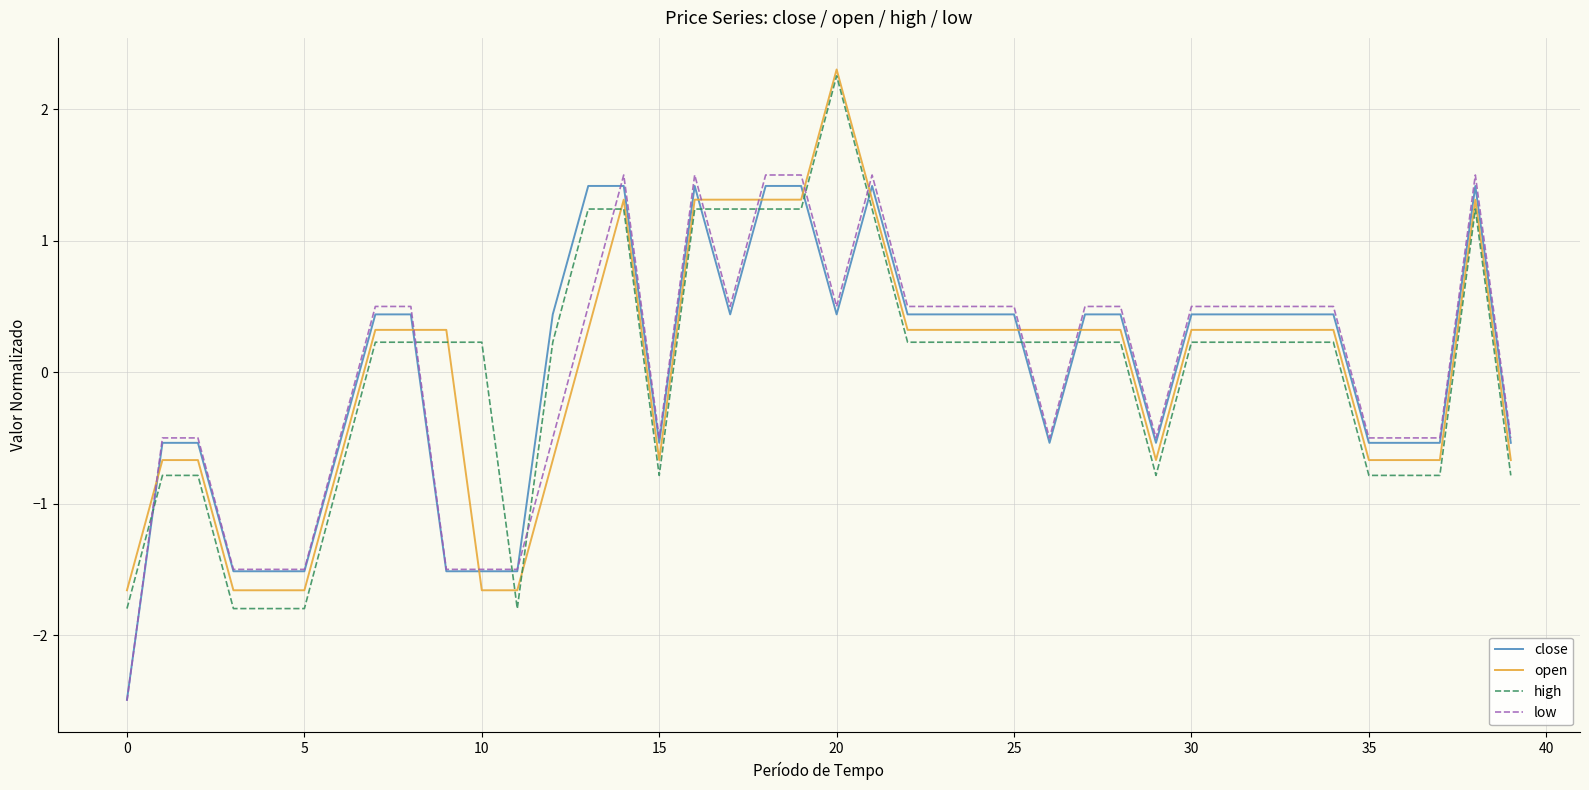

Which series has the widest spread of values?

high